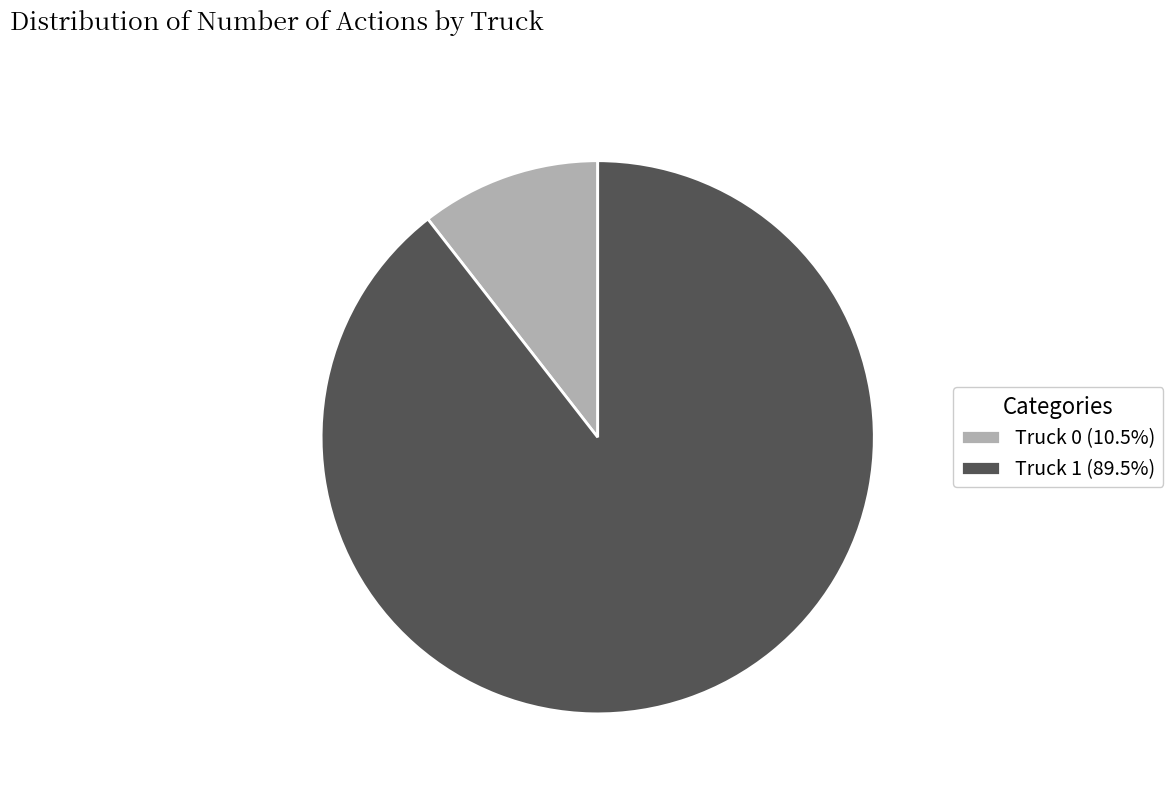

Is there a majority slice in this chart?

Yes